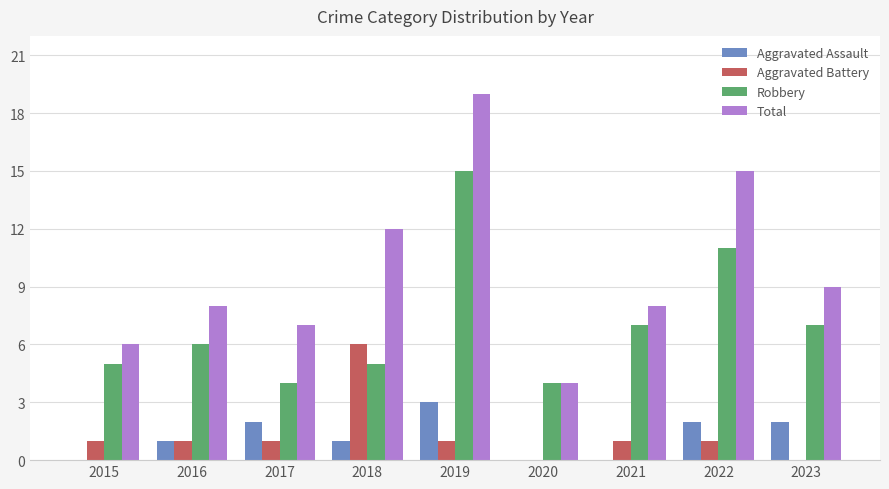

Read the Robbery value at 2022.

11